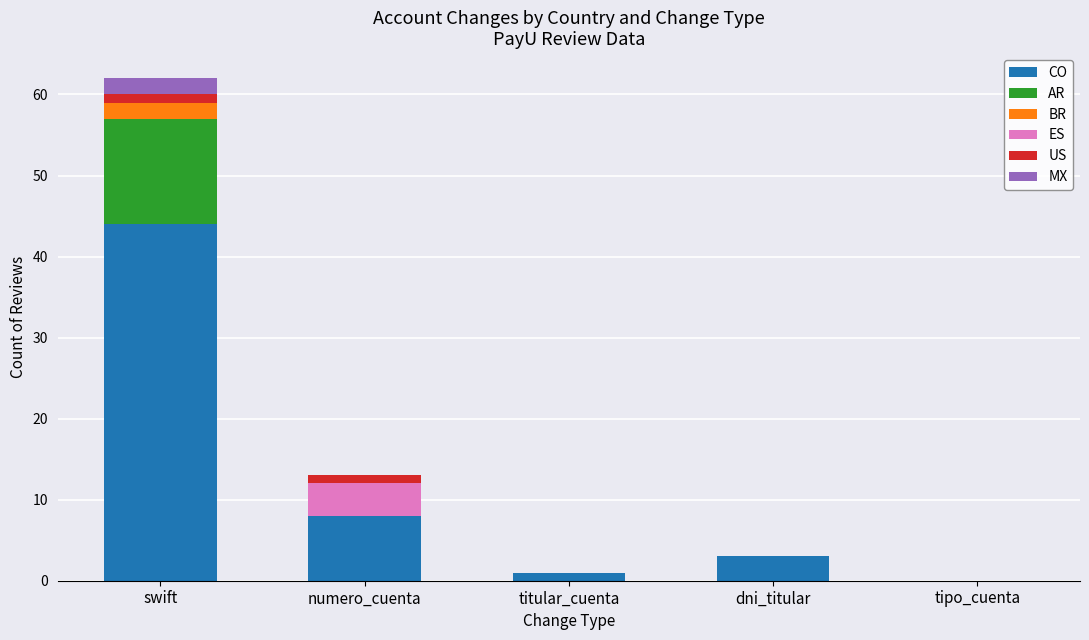

Are the bars grouped side by side (vs. stacked)?

No